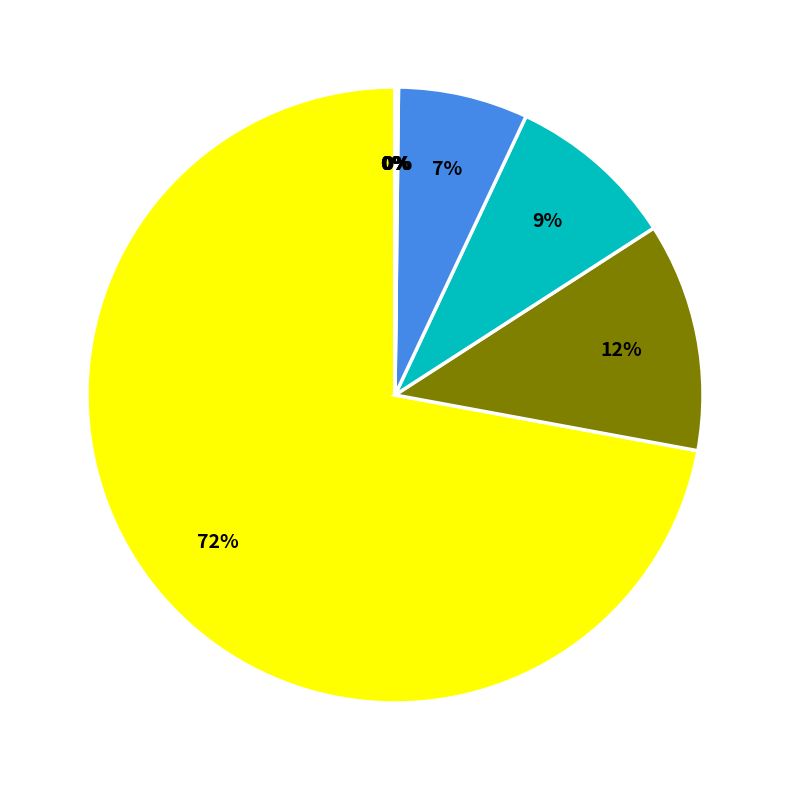

To the nearest percent, what is the difference between the largest and smallest slice percentages?

72%